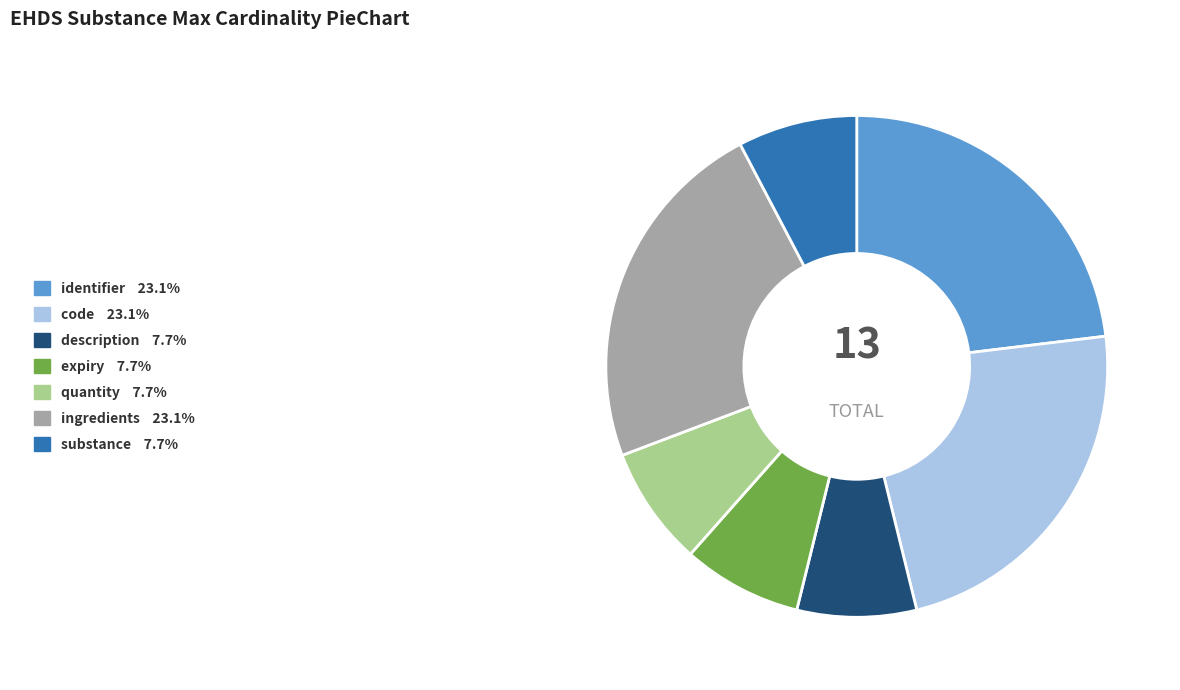

Is there a majority slice in this chart?

No